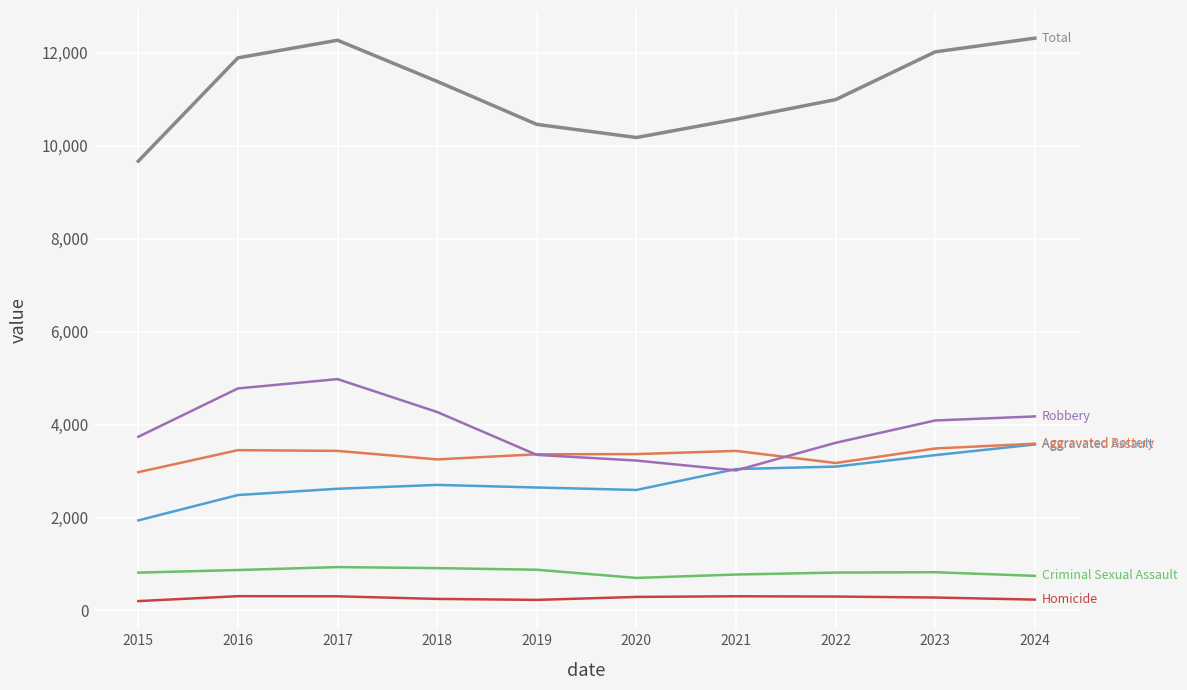

What is the greatest value displayed?

12319